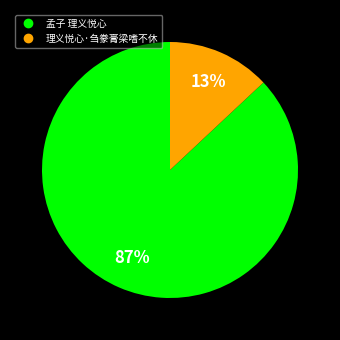

What percentage is the 孟子 理义悦心 slice, to the nearest percent?

87%